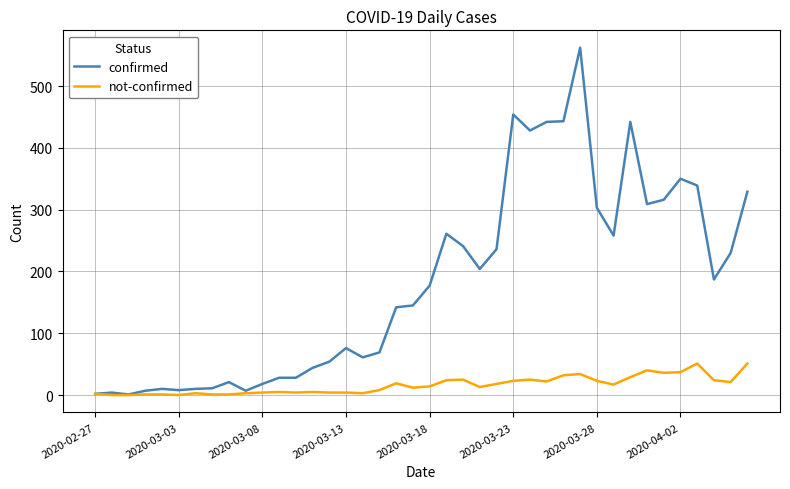

Does the chart display data point markers on the line(s)?

No